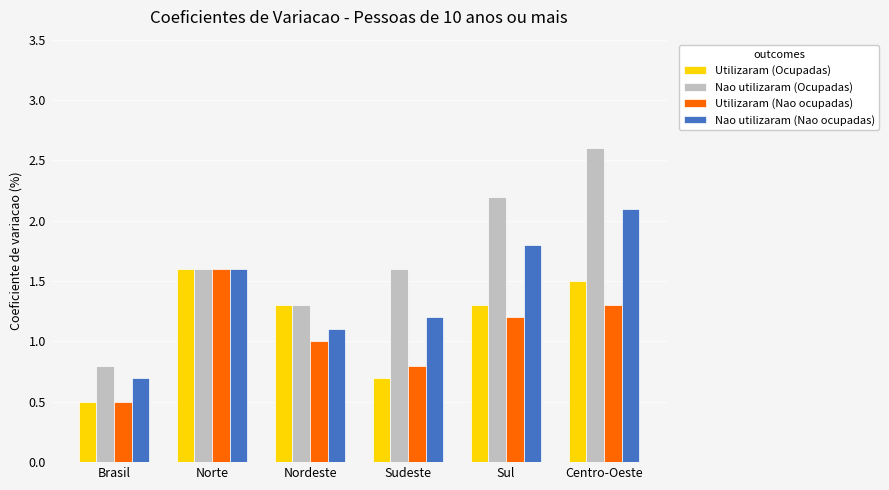

Reading right to left, transcribe all the data shown in this chart.

Utilizaram (Ocupadas): 1.5	1.3	0.7	1.3	1.6	0.5
Nao utilizaram (Ocupadas): 2.6	2.2	1.6	1.3	1.6	0.8
Utilizaram (Nao ocupadas): 1.3	1.2	0.8	1.0	1.6	0.5
Nao utilizaram (Nao ocupadas): 2.1	1.8	1.2	1.1	1.6	0.7